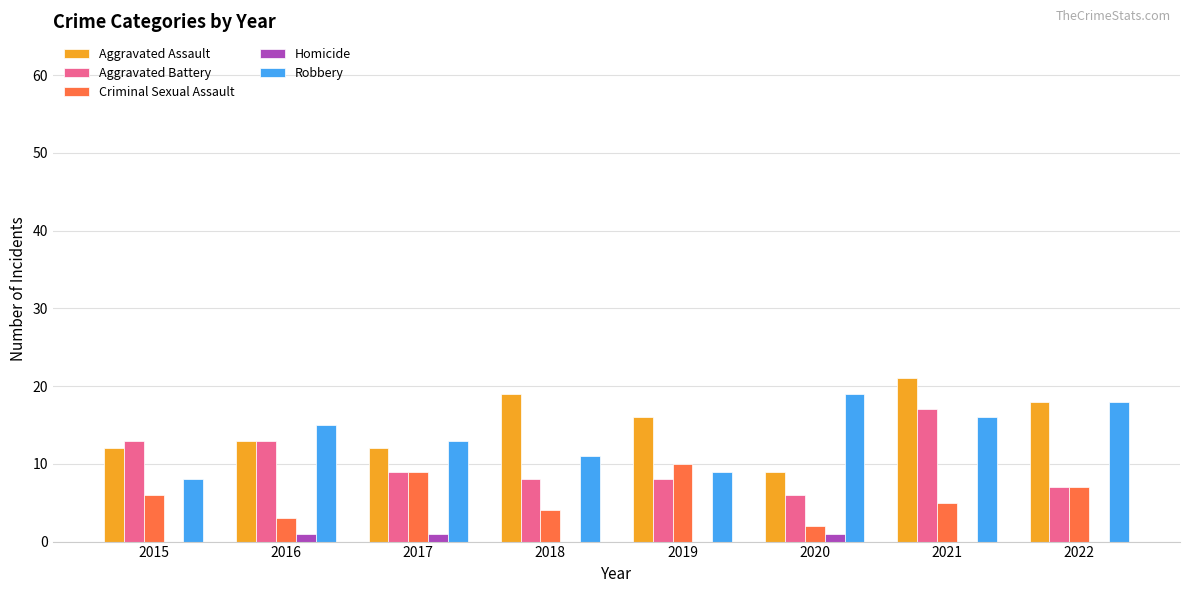

What is the approximate value of Robbery at 2017?

13